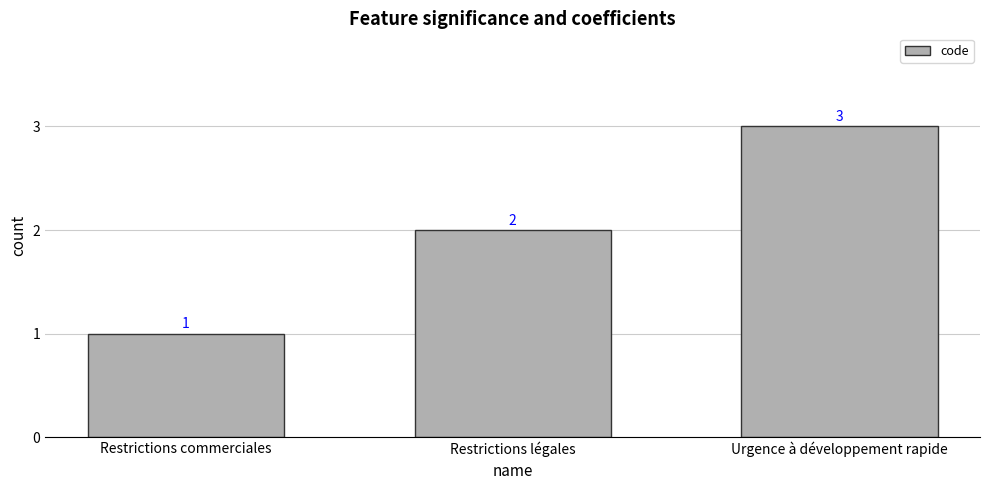

What value does the data have at Restrictions commerciales?

1